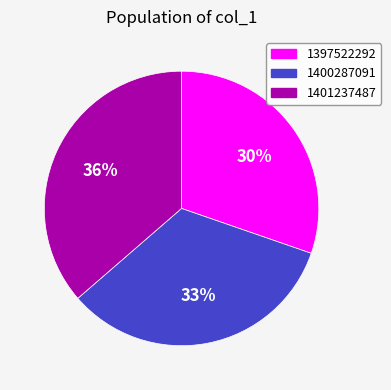

What is the ratio of the value at 1397522292 to the value at 1401237487?

0.8